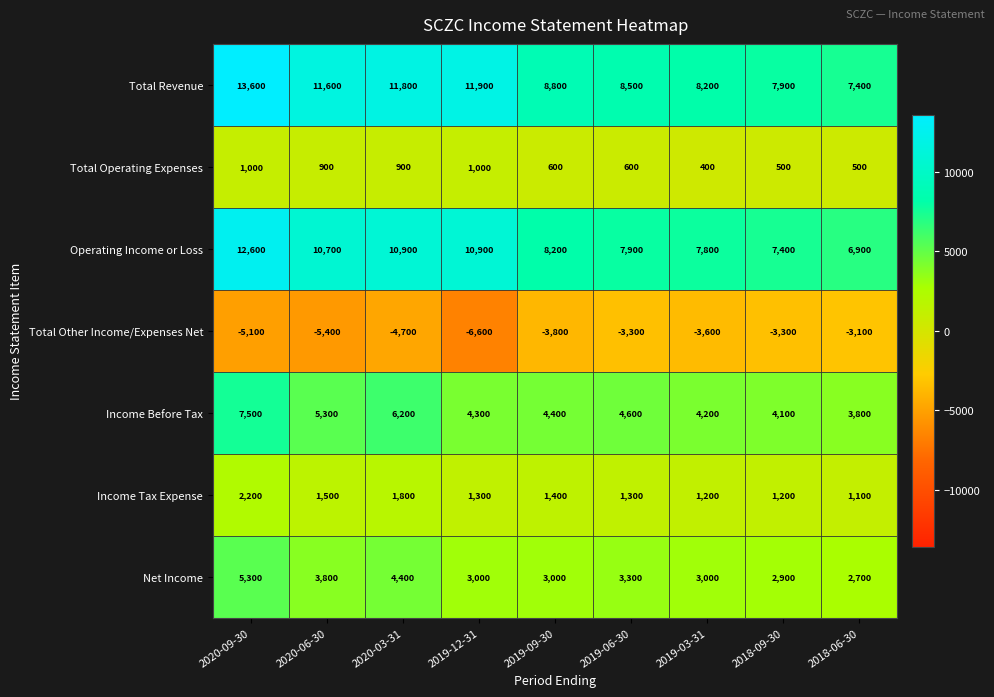

What is the difference between the maximum and second lowest values in the Net Income series?

2400